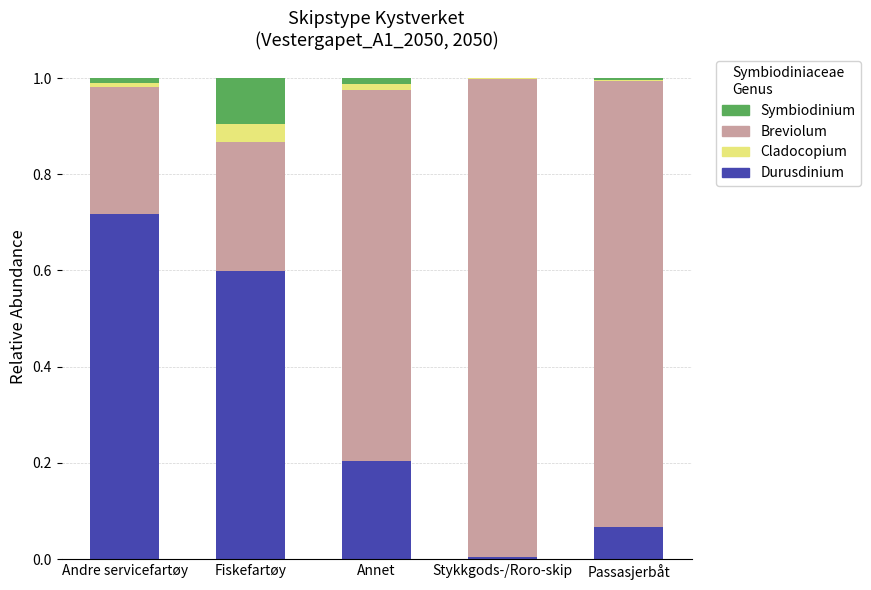

The Durusdinium series shows 0.3 at Fiskefartøy. True or false?

False